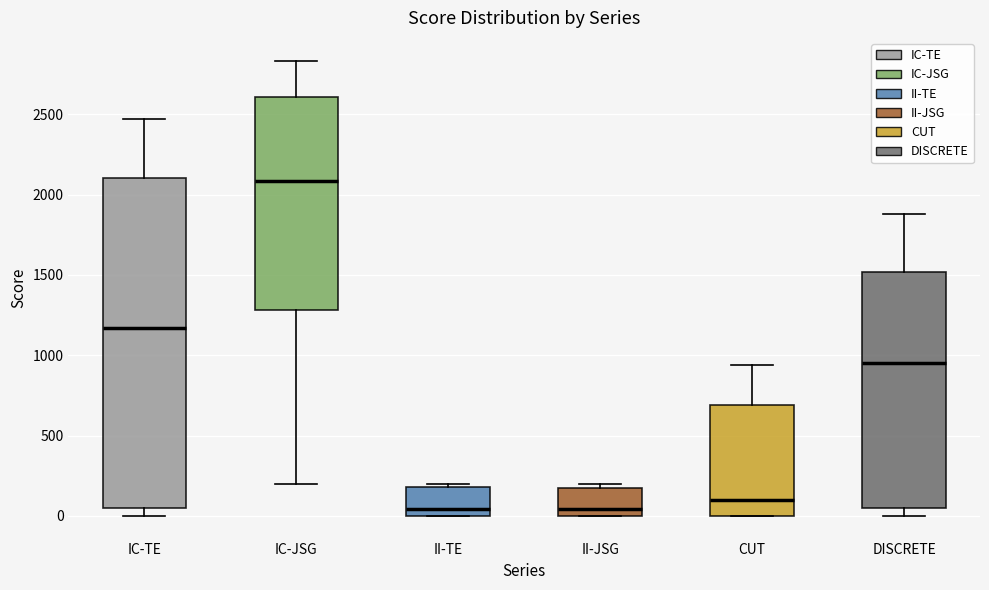

Reading left to right, transcribe this box plot: for each box, give where its median line is, the range the box spans, and where its two whiskers end, as read against the y-axis. The values are not printed on the chart, so give them approximately, as read against the axis.

IC-TE: median 1150, box 50 to 2100, whiskers 0 to 2450
IC-JSG: median 2100, box 1300 to 2600, whiskers 200 to 2850
II-TE: median 50, box 0 to 200, whiskers 0 to 200 (just above the box's upper edge)
II-JSG: median 50, box 0 to 200, whiskers 0 to 200 (just above the box's upper edge)
CUT: median 100, box 0 to 700, whiskers 0 to 950
DISCRETE: median 950, box 50 to 1500, whiskers 0 to 1900